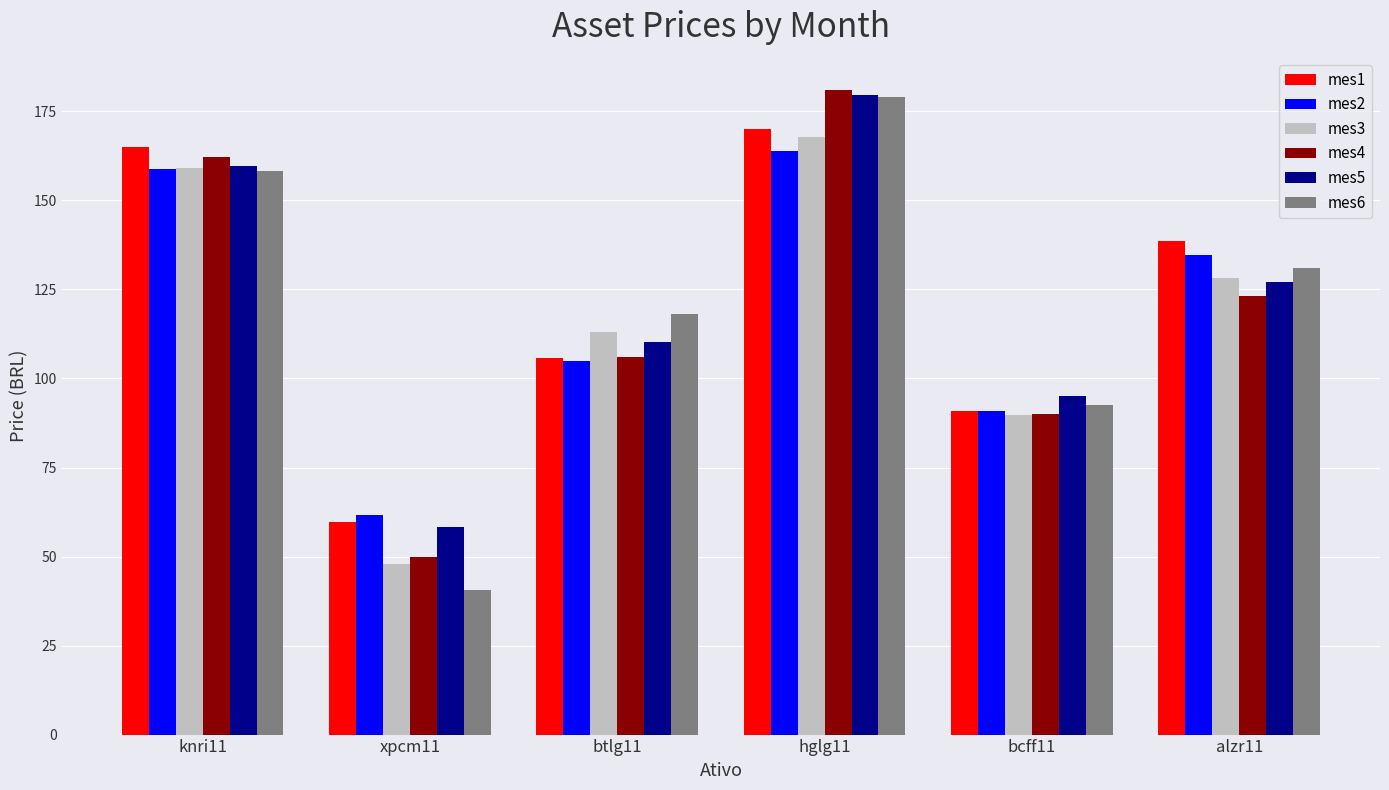

Are the bars horizontal?

No